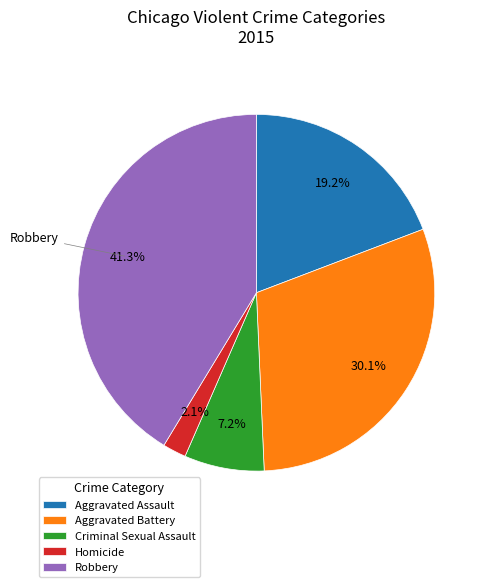

How many segments does this pie chart have?

5